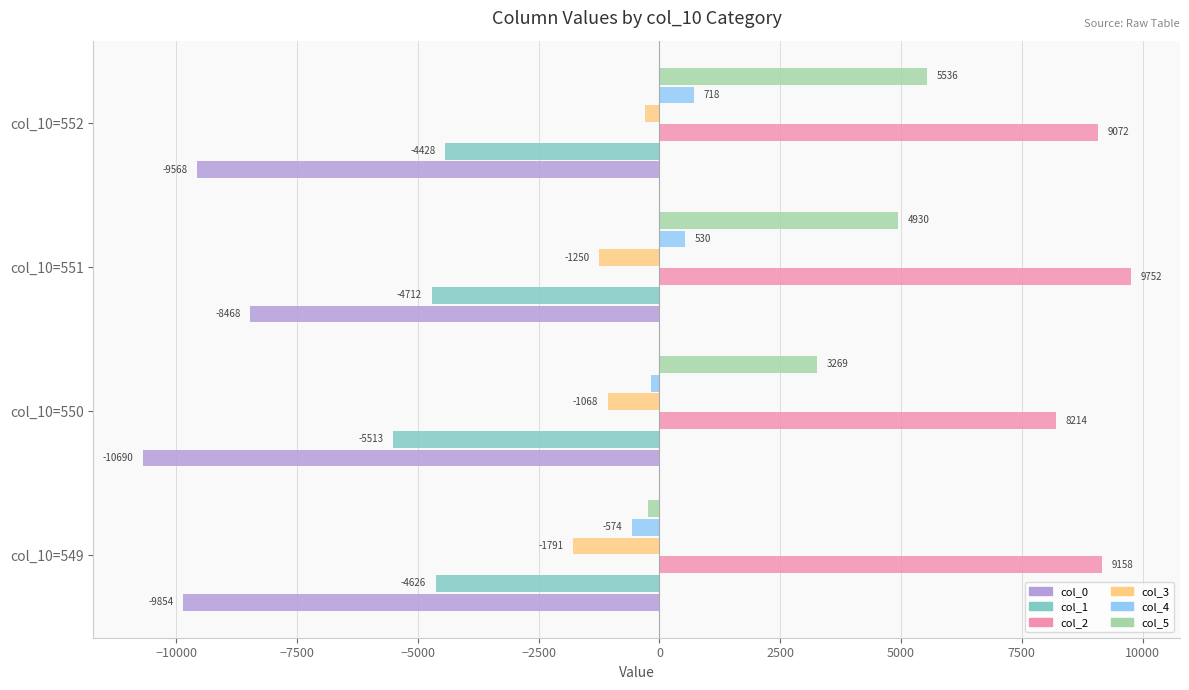

What is the difference between the maximum and minimum values in the col_3 series?

1491.0